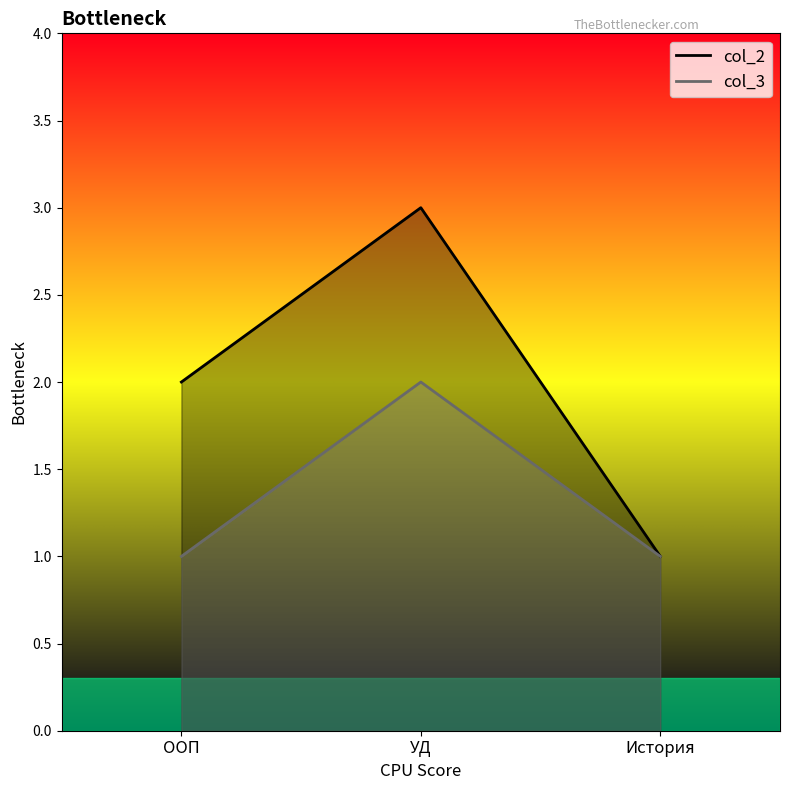

What position from the right is История?

1